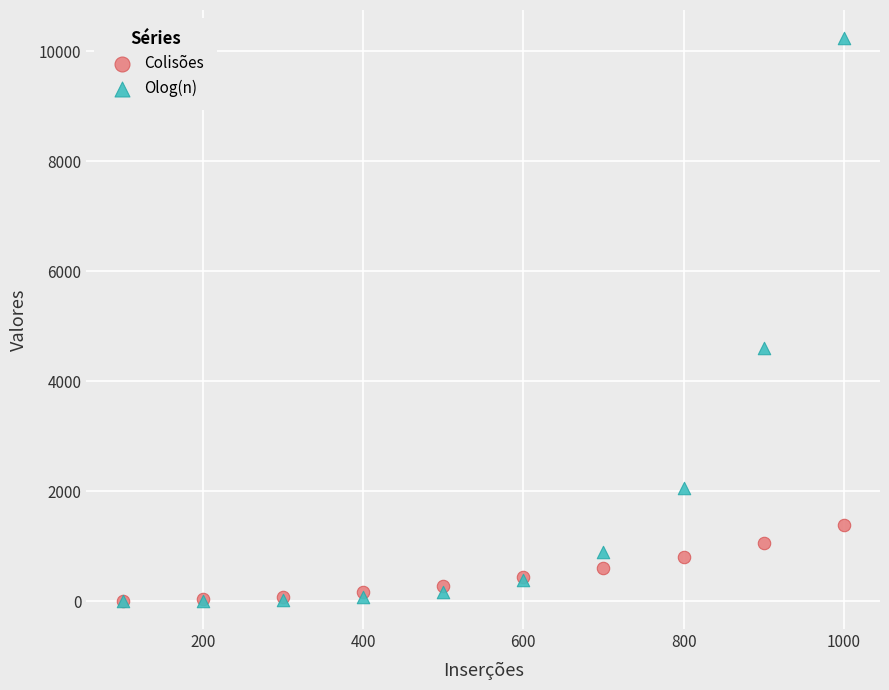

Which series has the largest Y range (max minus min)?

Olog(n)